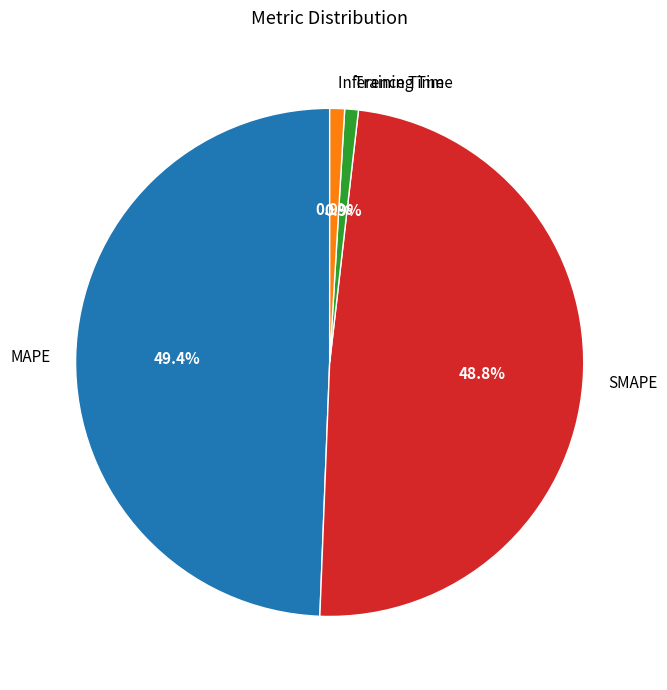

To the nearest percent, what is the average slice percentage?

25%